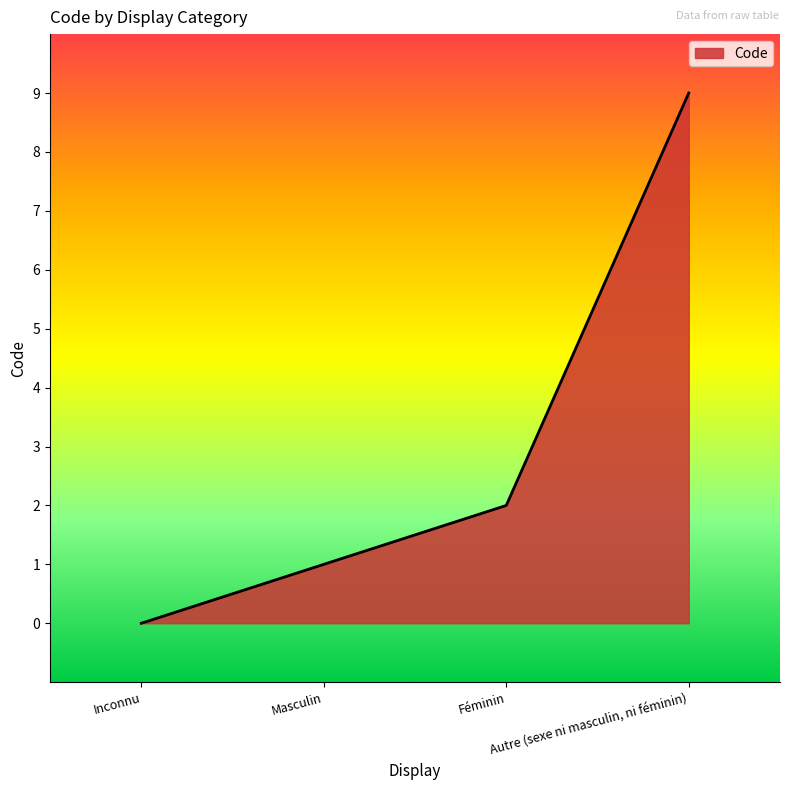

Reading left to right, transcribe all the data shown in this chart.

Inconnu=0	Masculin=1	Féminin=2	Autre (sexe ni masculin, ni féminin)=9